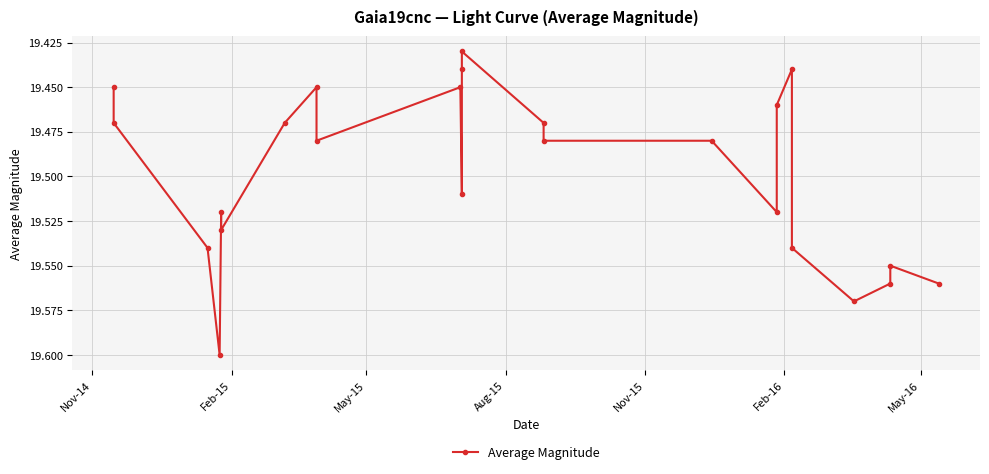

How many lines are shown in the chart?

1